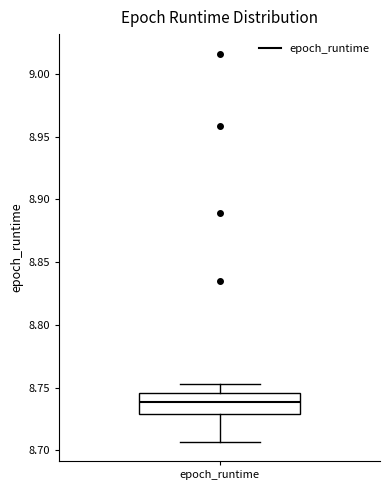

Transcribe this box plot: give where the median line is, the range the box spans, and where the two whiskers end, as read against the y-axis. The values are not printed on the chart, so give them approximately, as read against the axis.

median 8.740, box 8.730 to 8.745, whiskers 8.705 to 8.755